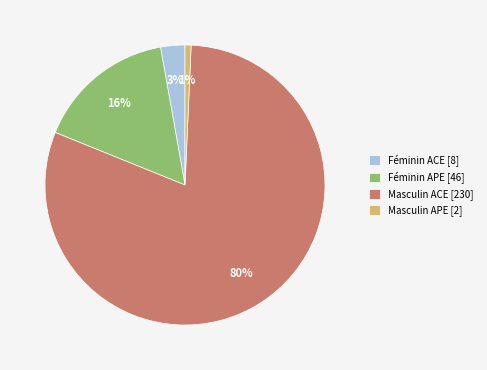

To the nearest percent, what is the average slice percentage?

25%